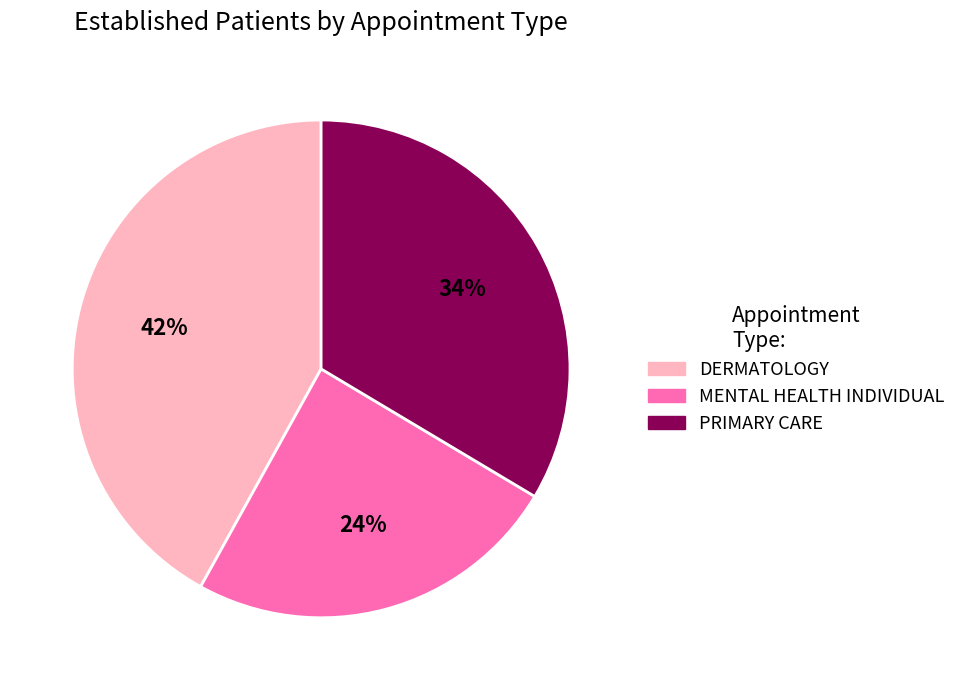

Is it true that PRIMARY CARE is 45% of the pie?

False